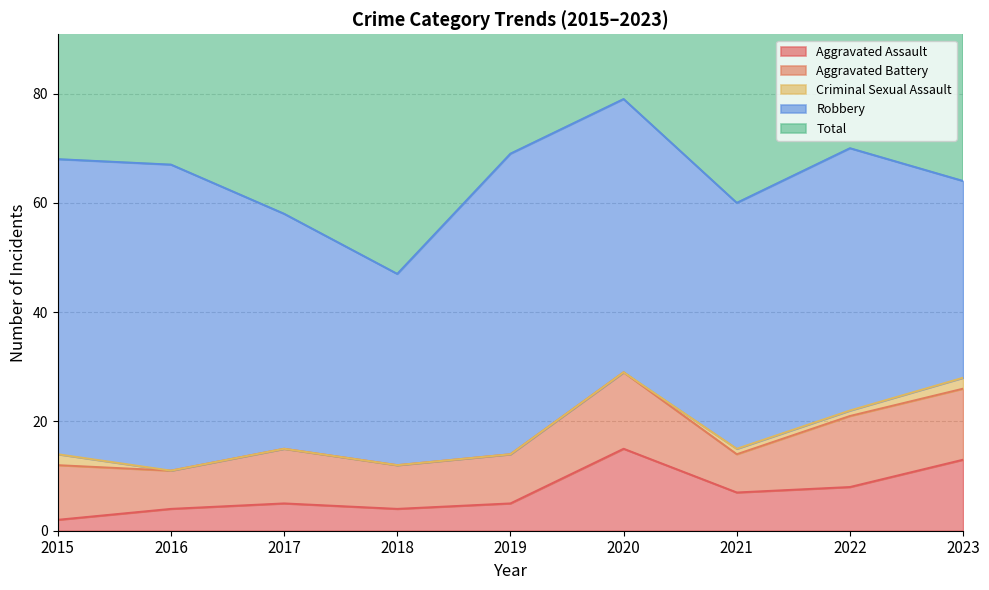

What is the difference between the Aggravated Assault values at 2016 and 2015?

2